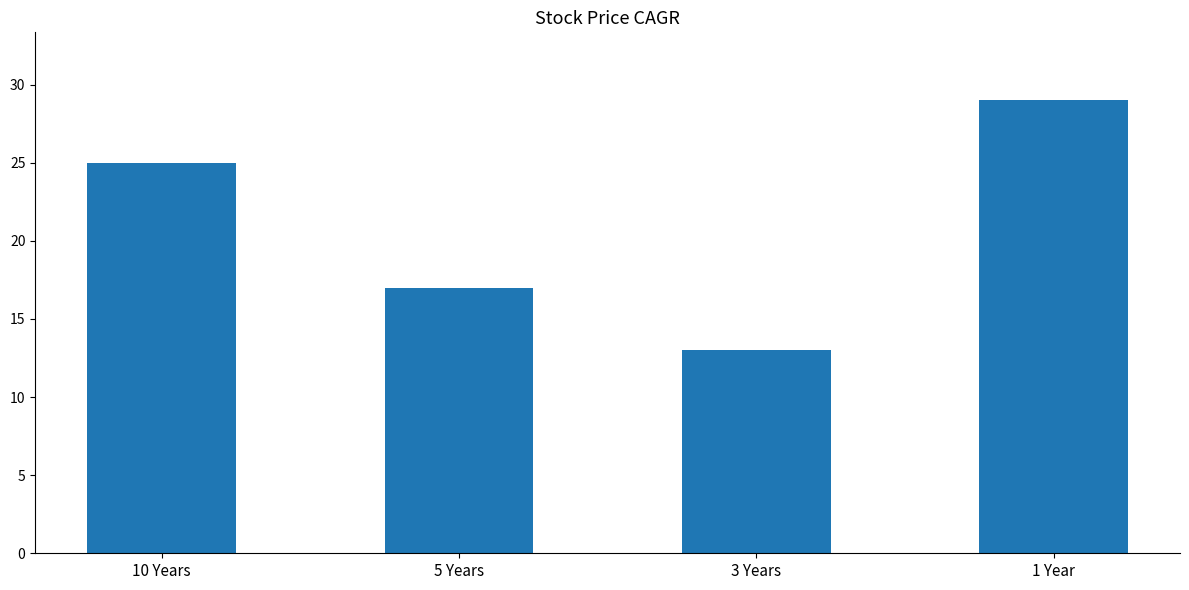

Reading right to left, extract all data points from this chart.

29	13	17	25